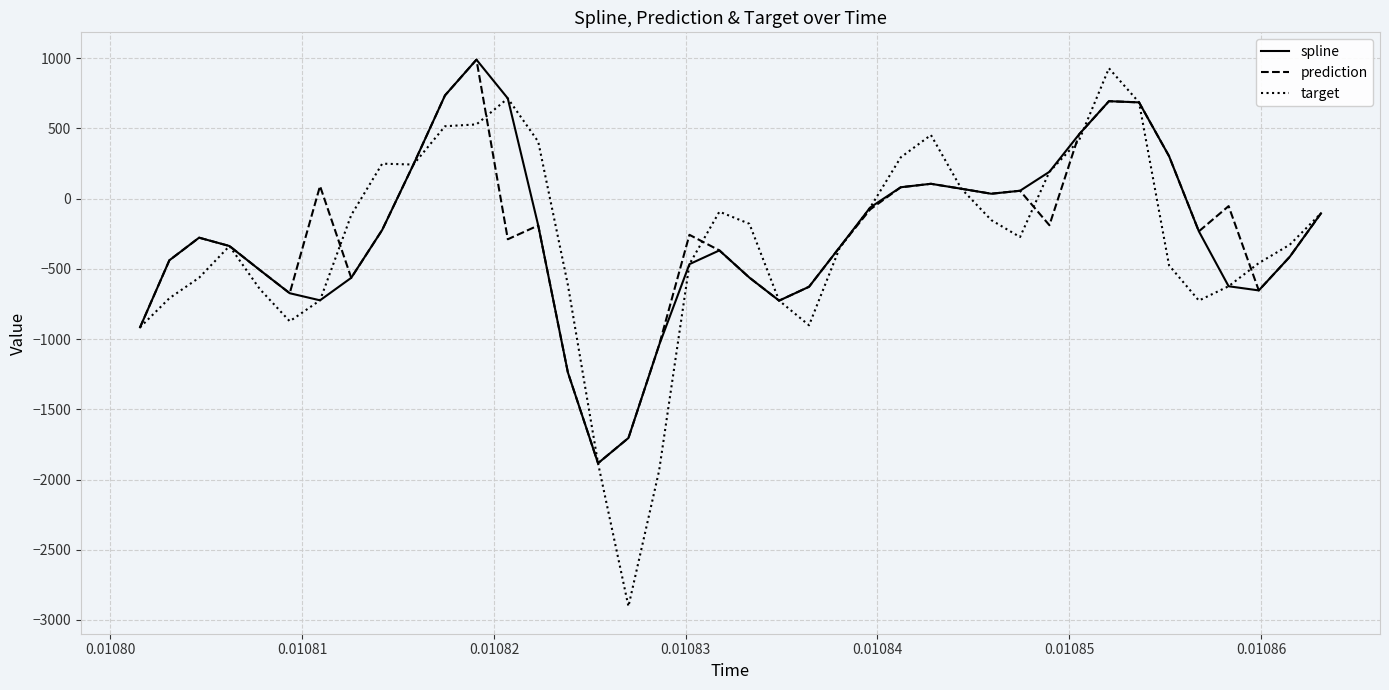

What is the difference between the second highest and second lowest values in the target series?

2650.9